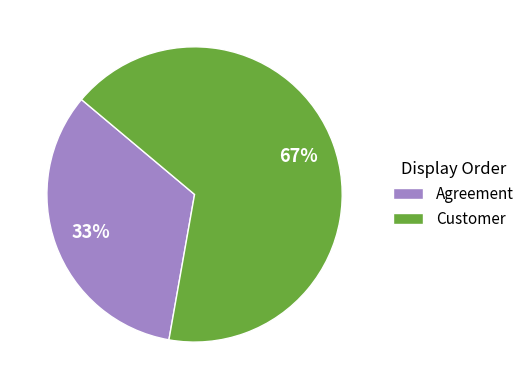

Which category accounts for the majority?

Customer